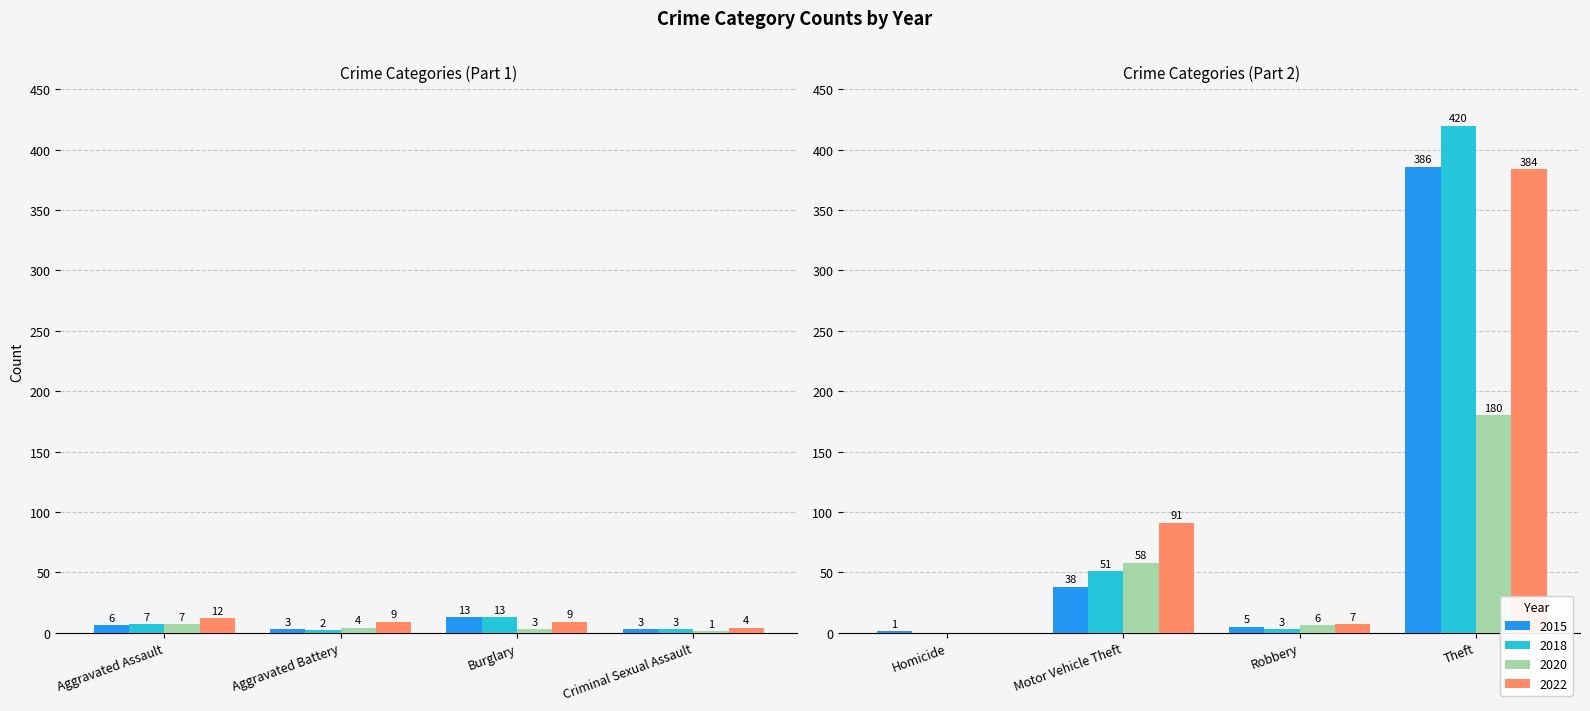

What is the sum of the 2020 values at Burglary and Aggravated Battery?

7